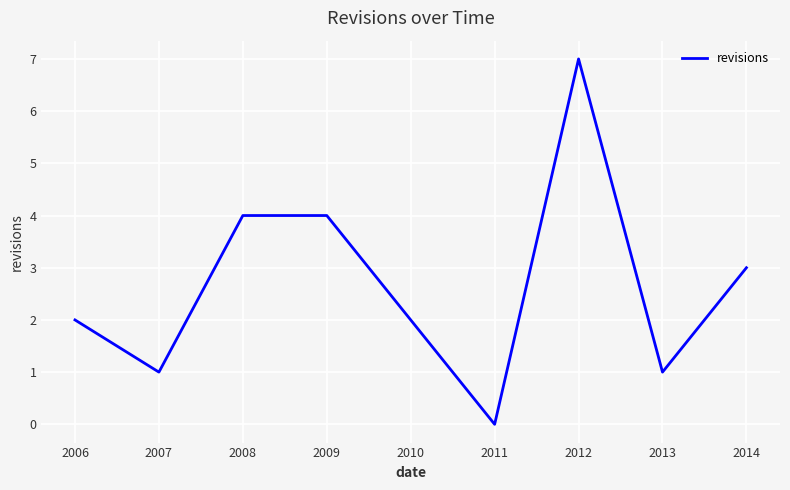

Reading left to right, what are all the values shown in this chart?

2006=2	2007=1	2008=4	2009=4	2010=2	2011=0	2012=7	2013=1	2014=3